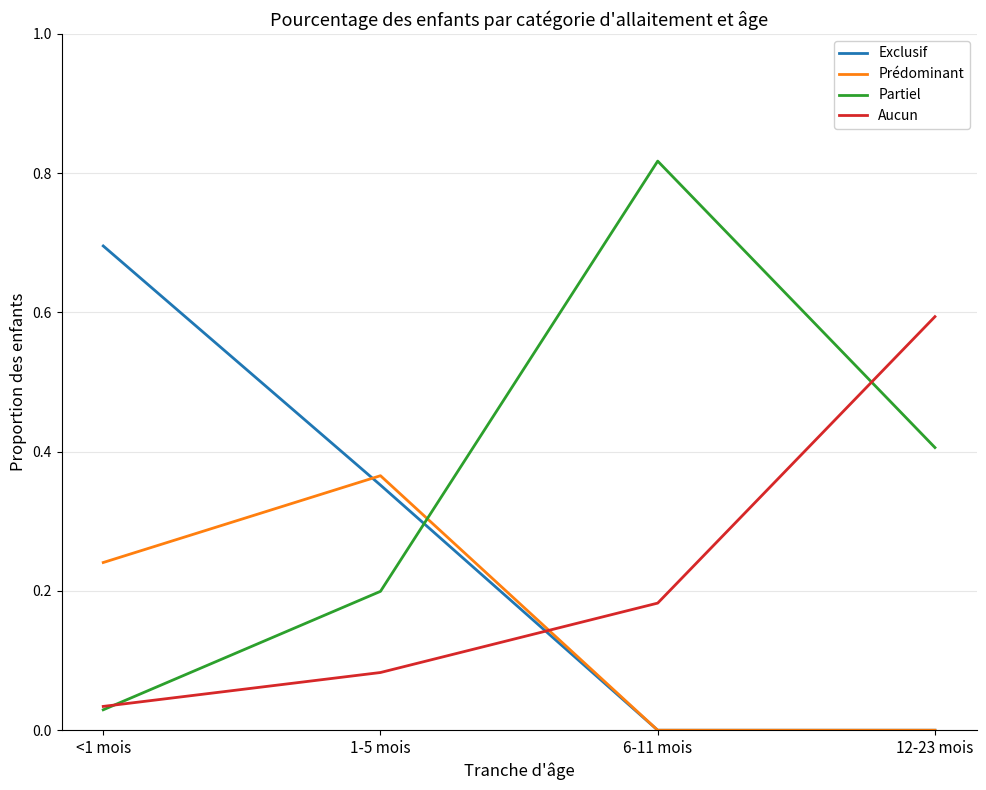

At which label does Partiel reach its minimum?

<1 mois